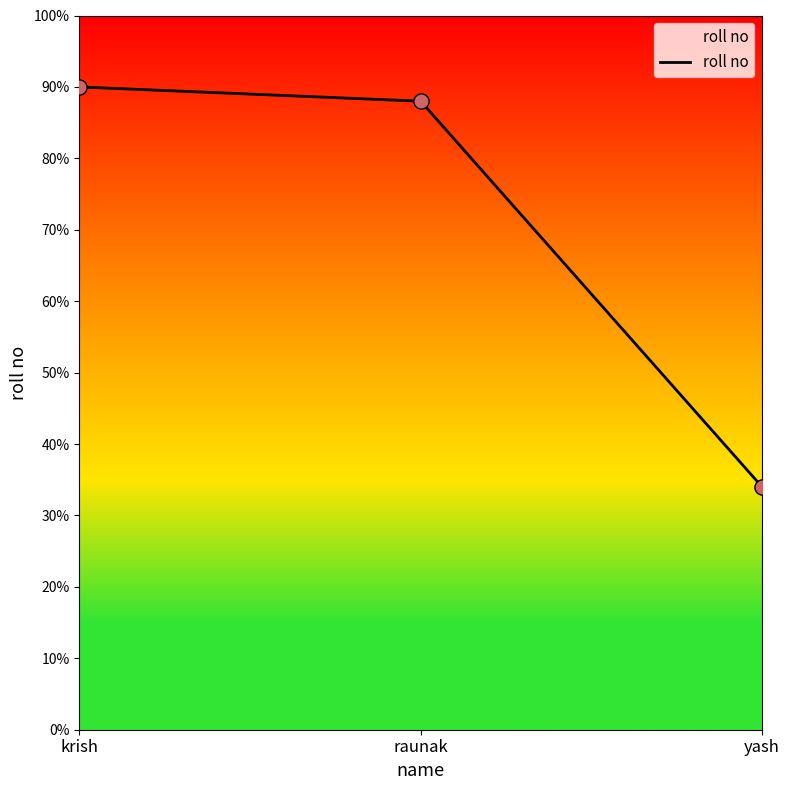

What is the ratio of the value at yash to the value at krish?

0.4